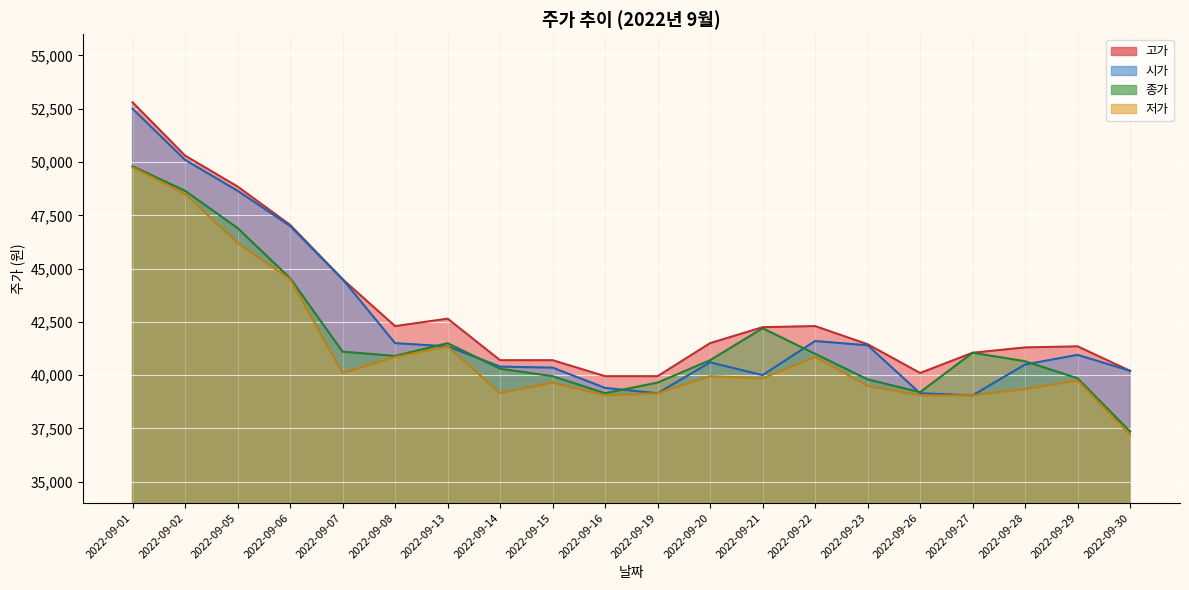

Where is the first local minimum for 고가?

2022-09-08